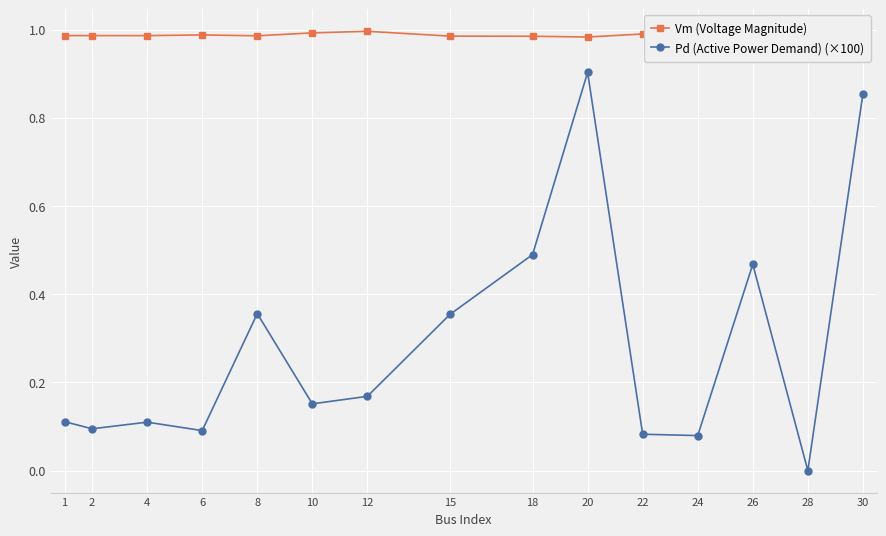

Is this an area chart (filled region under the line)?

No